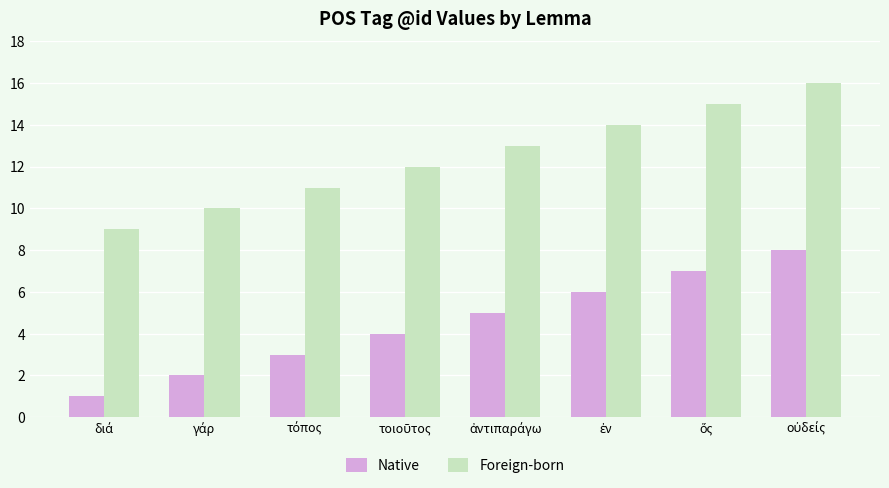

Which series has the largest total across all categories?

Foreign-born